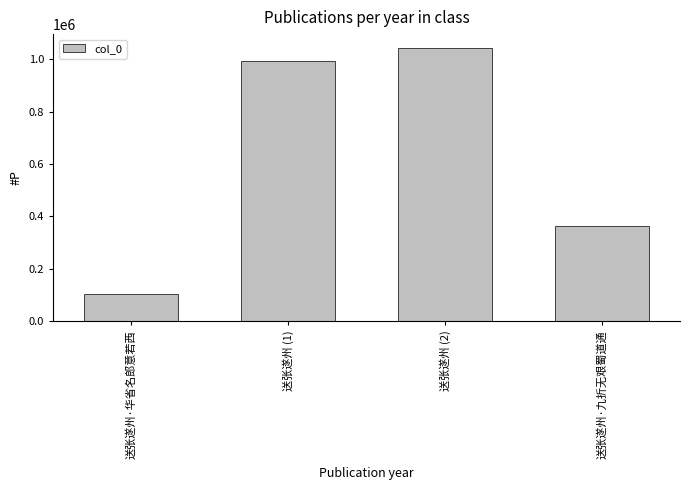

Where is the data nearest to the value 573435?

送张遂州·九折无艰蜀道通